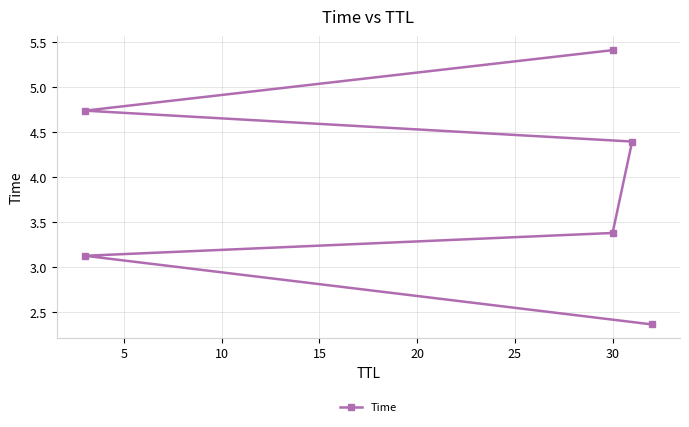

Count the number of categories in the chart.

6